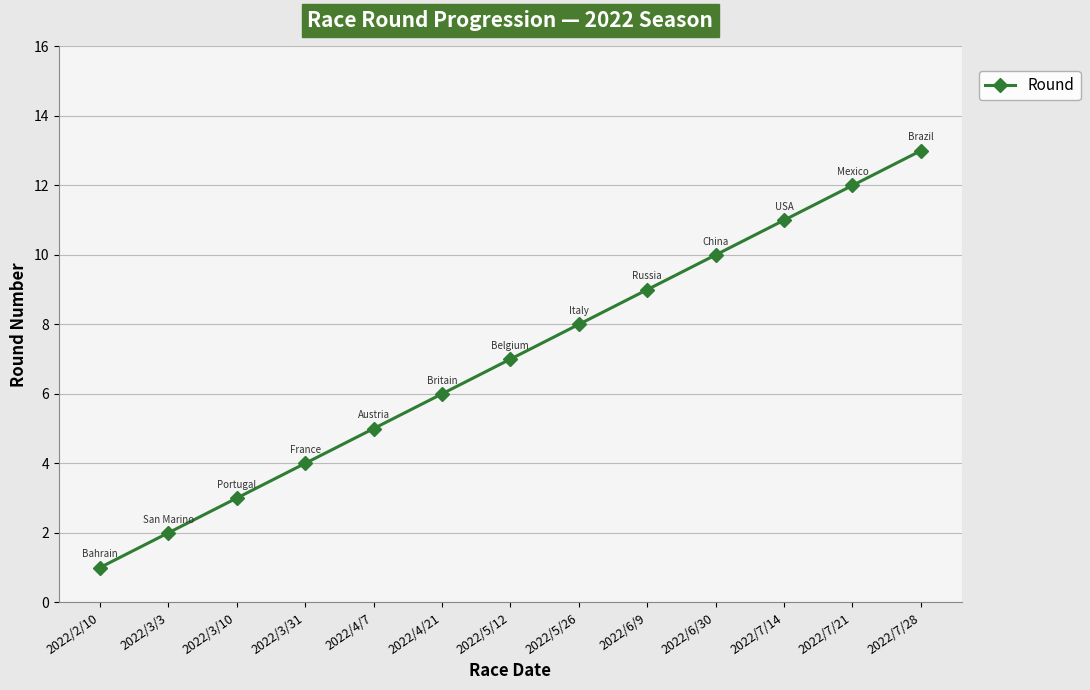

Is it true that the value at 2022/6/30 is 14?

False